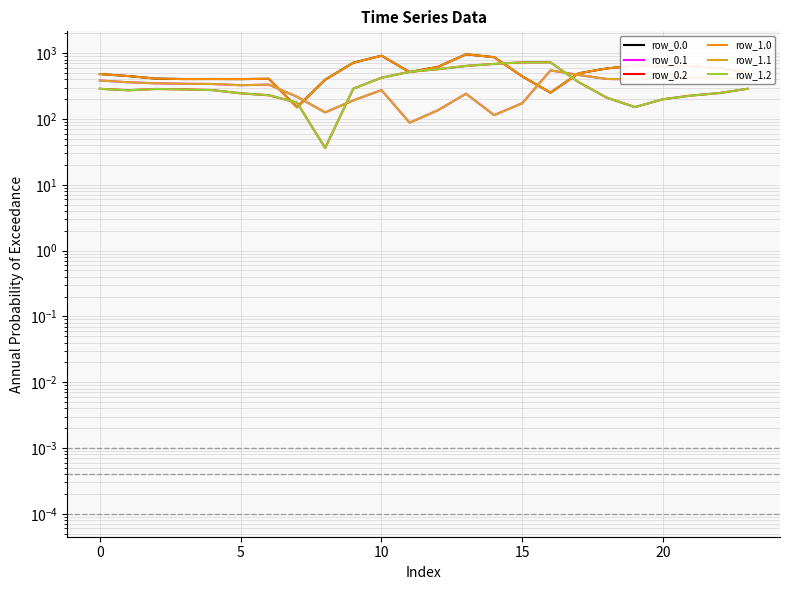

What is the spread (max minus min) of values at 17?

132.5